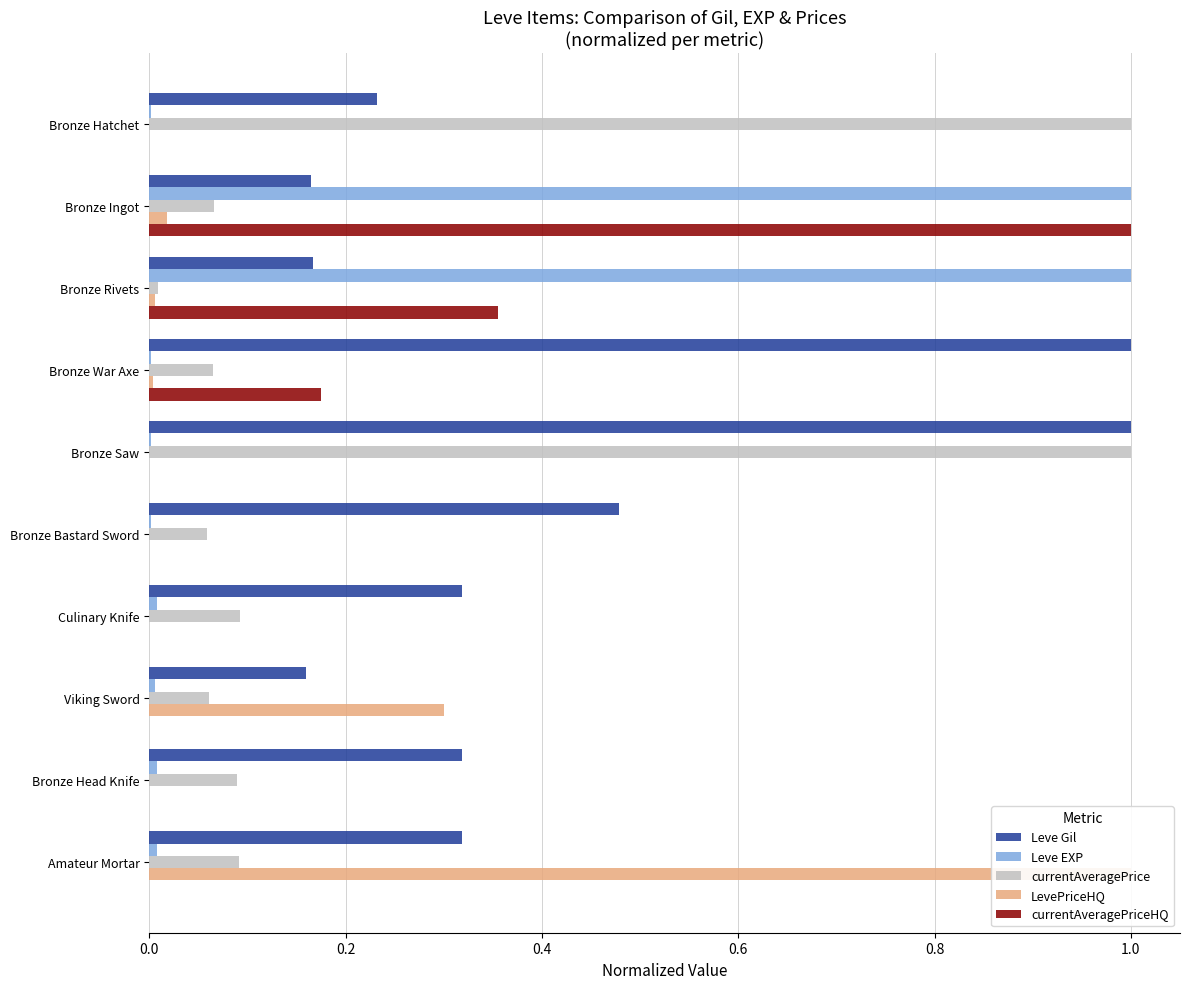

Which series changed the most between Culinary Knife and Amateur Mortar?

LevePriceHQ